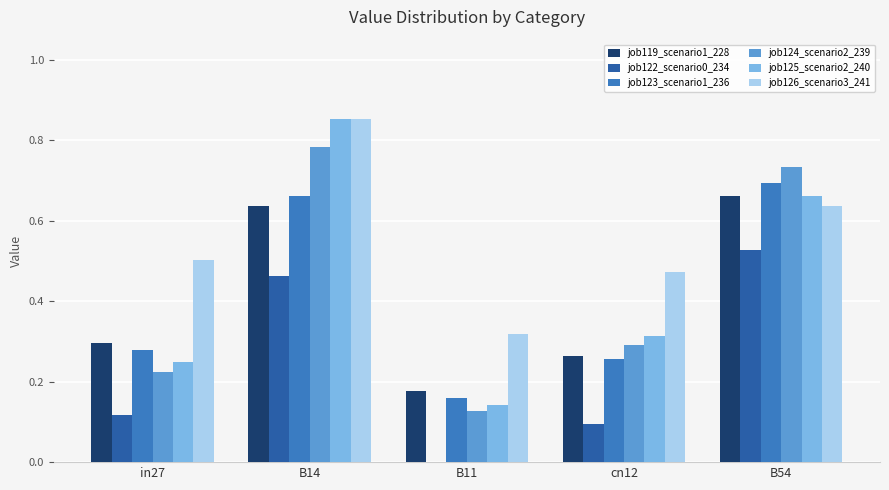

How many job124_scenario2_239 values are between 0 and 1?

5